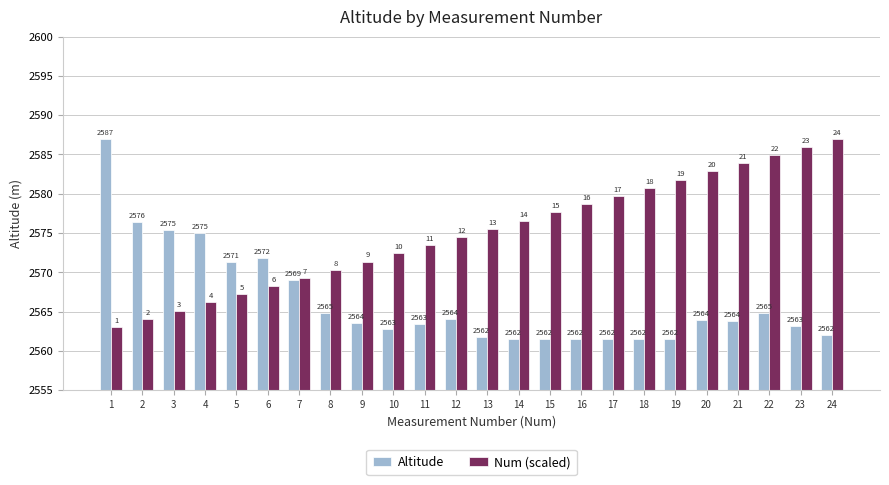

What is the sum of all Altitude values?

61593.0